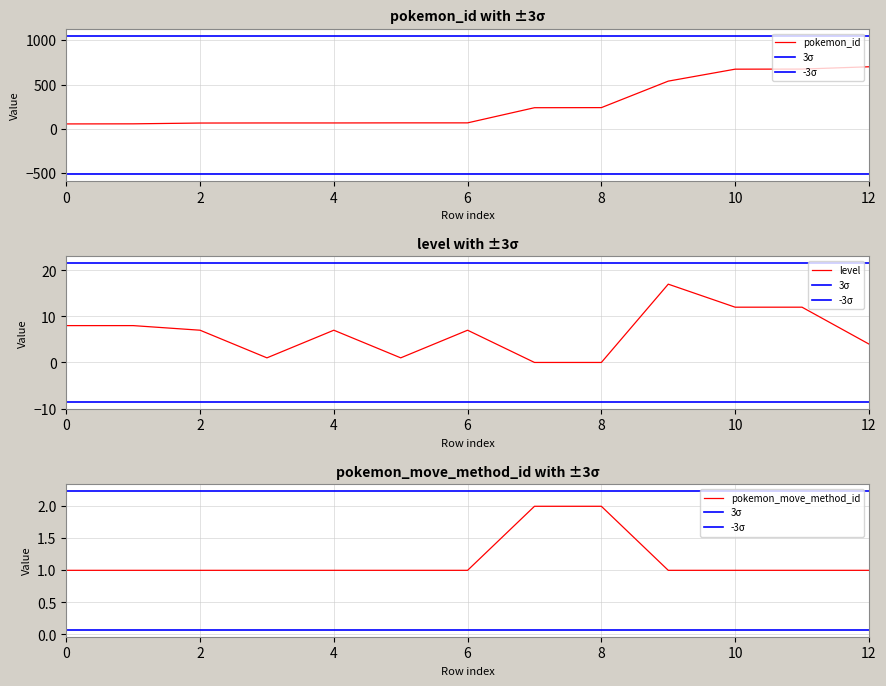

What is the average value of the level series?

6